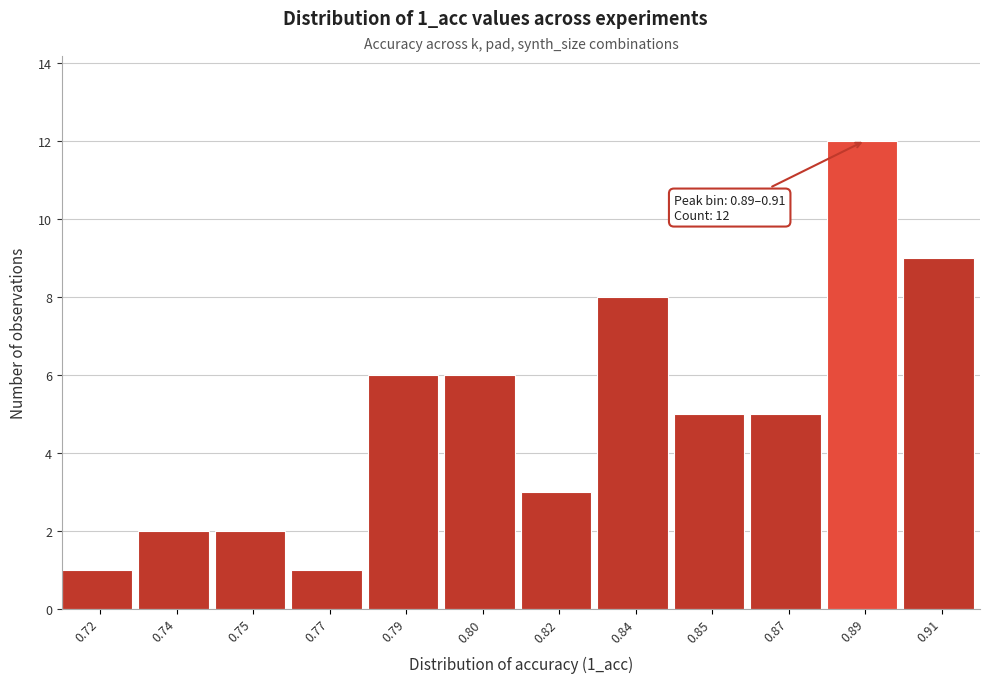

Reading right to left, transcribe all the data shown in this chart.

0.91=9	0.89=12	0.87=5	0.85=5	0.84=8	0.82=3	0.80=6	0.79=6	0.77=1	0.75=2	0.74=2	0.72=1